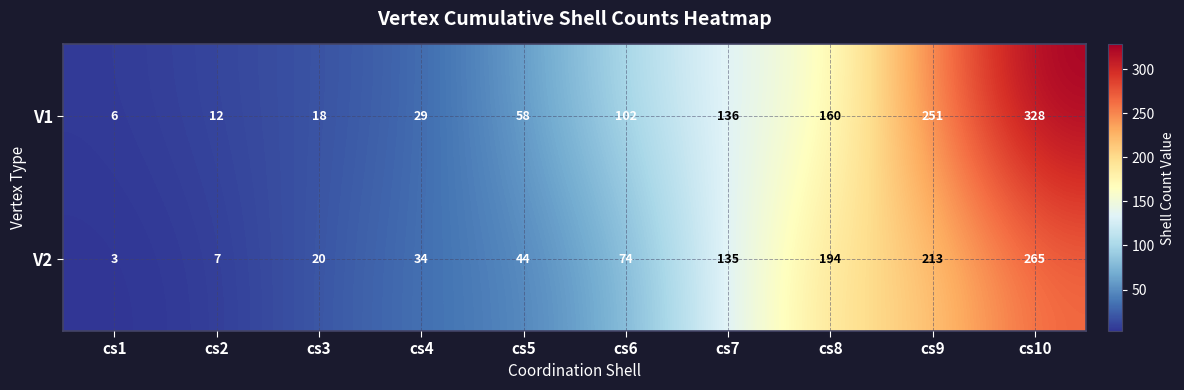

What is the sum of all V1 values?

1100